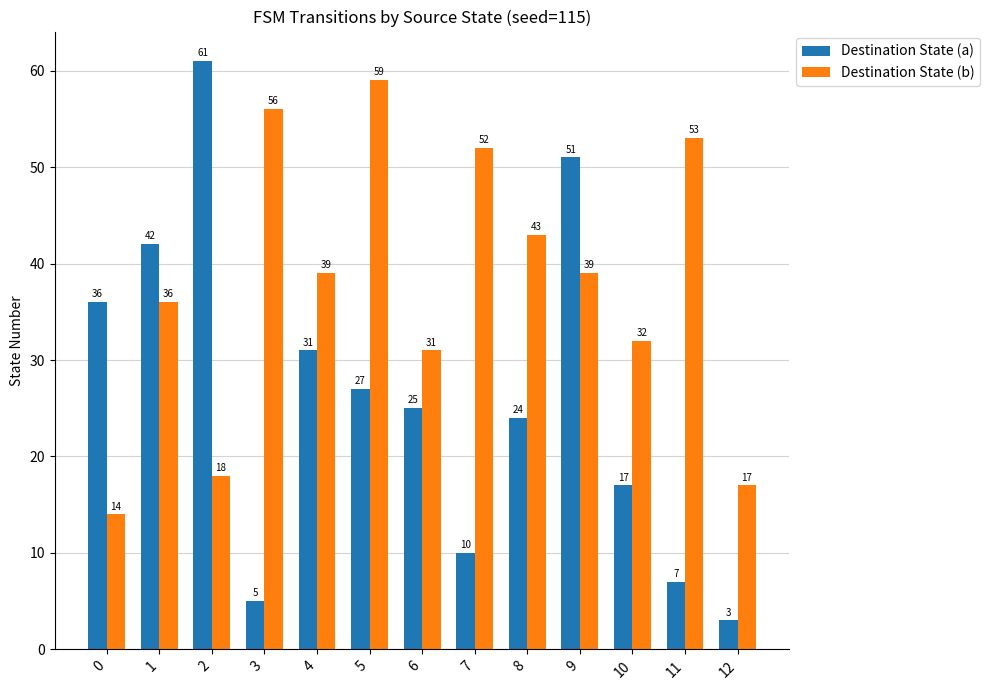

What is the spread (max minus min) of values at 4?

8